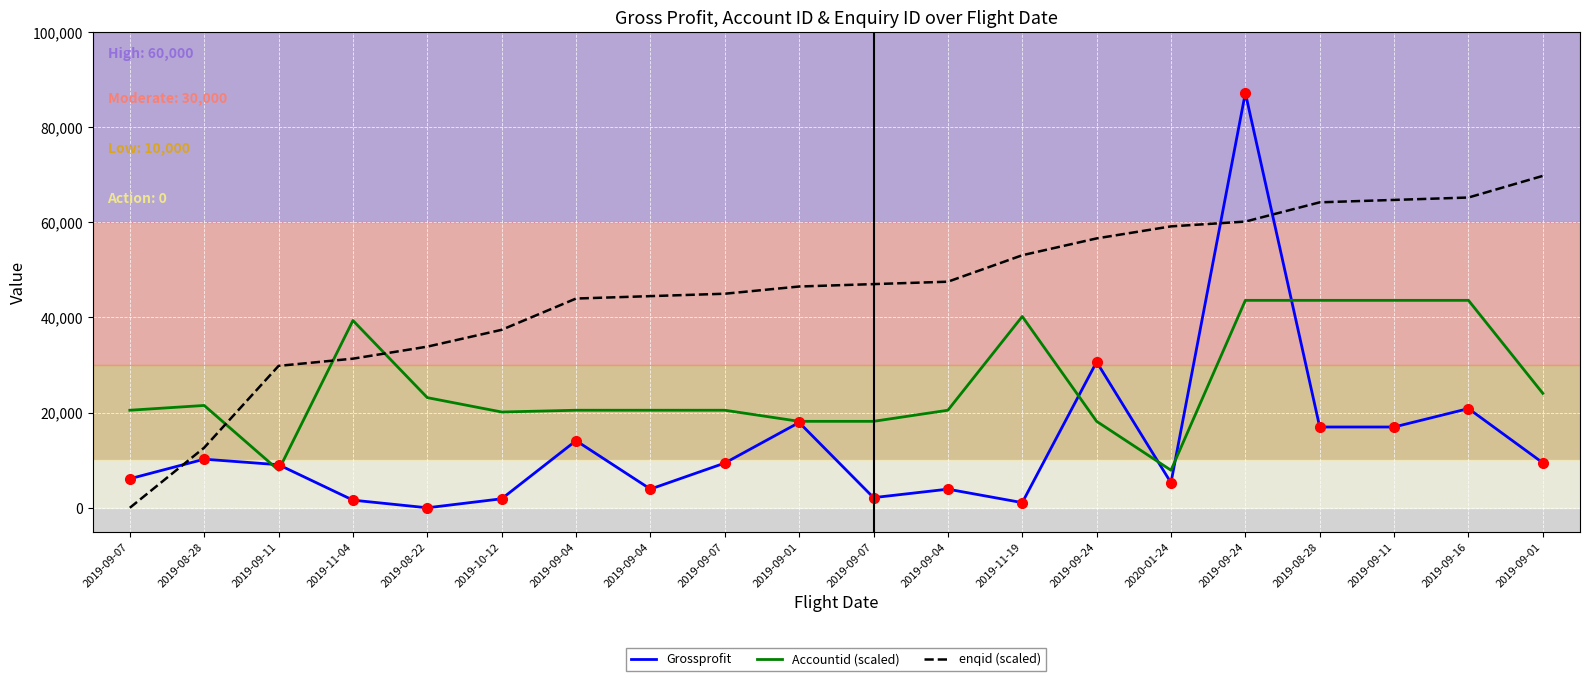

List the series in order of their overall mean, lowest first.

Grossprofit, Accountid (scaled), enqid (scaled)